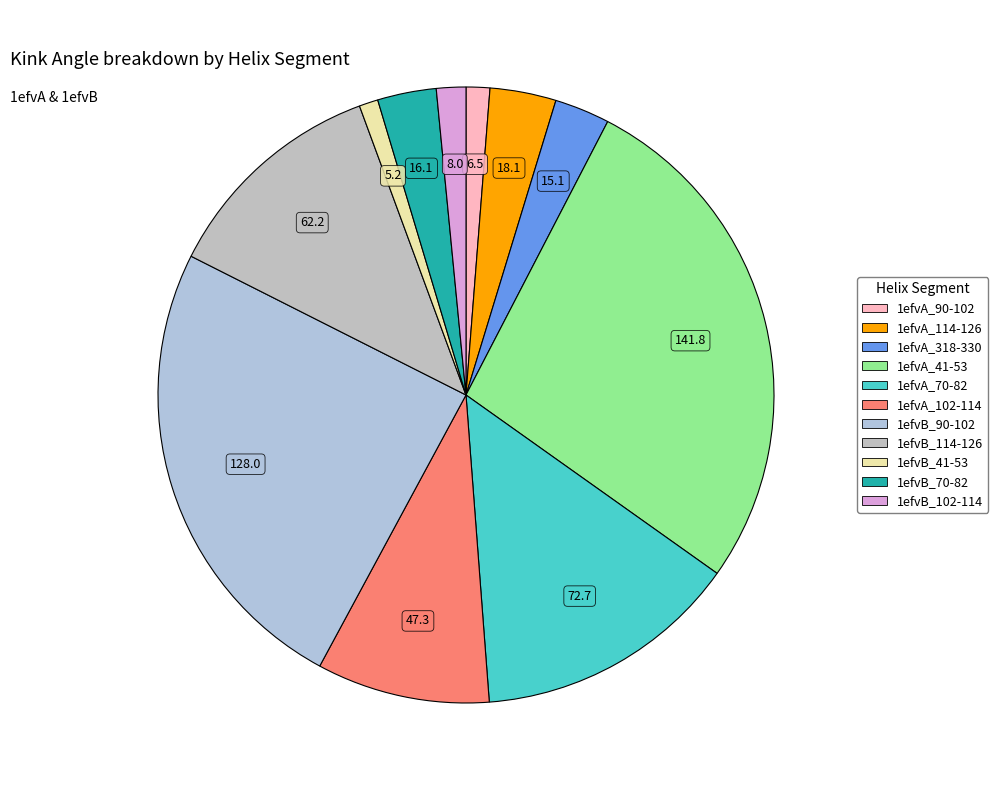

Between 1efvA_114-126 and 1efvA_41-53, which is larger?

1efvA_41-53